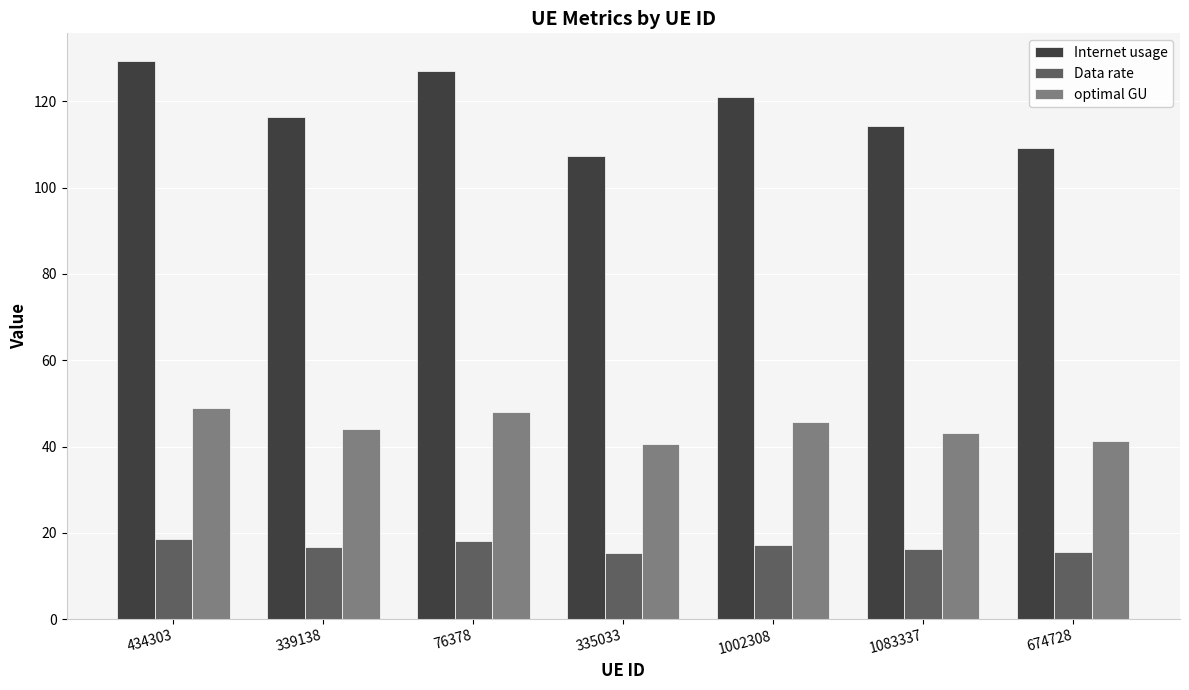

Which series has the largest range (max minus min)?

Internet usage